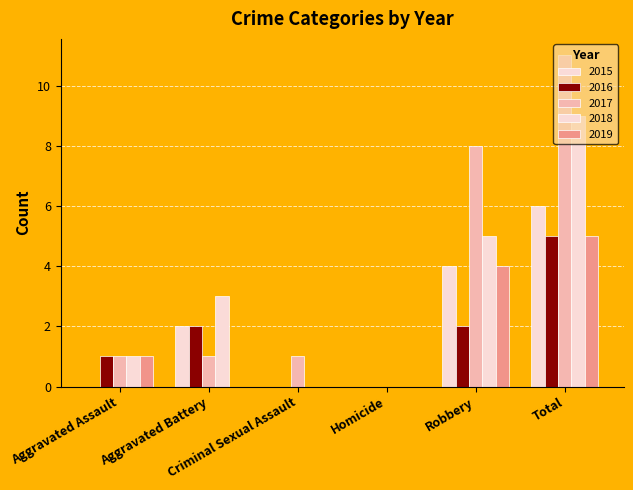

What is the label of the 1st bar from the right?

Total